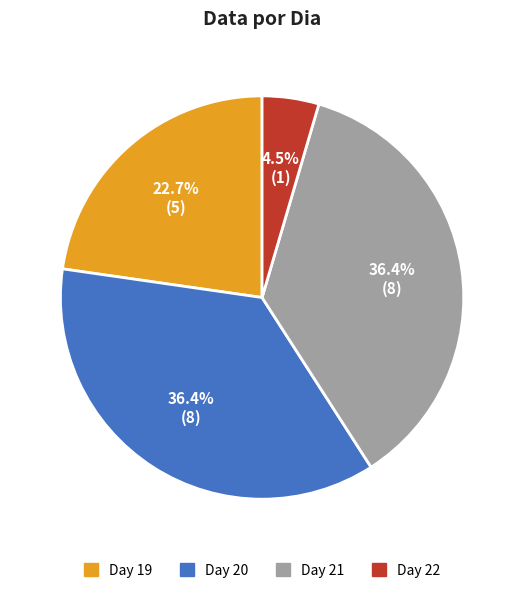

Does any single category account for the majority?

No